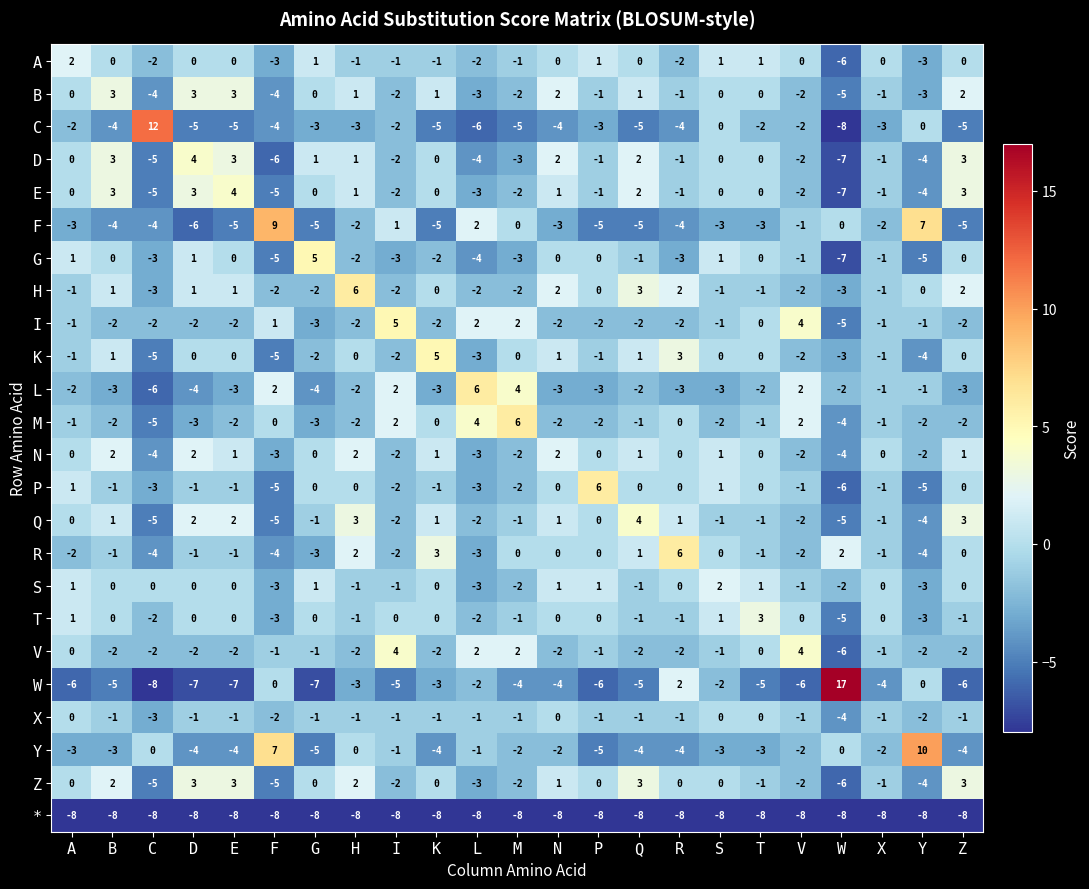

The value of F at H is -2. True or false?

True